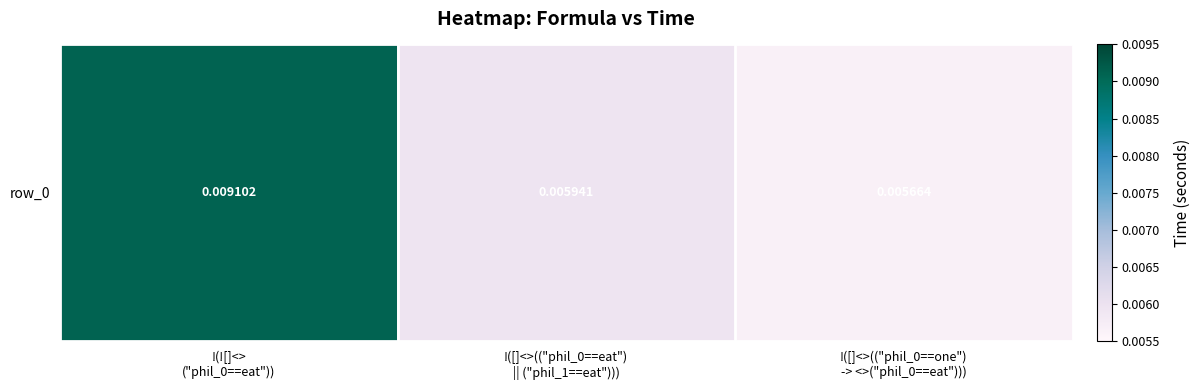

The value at !([]<>(("phil_0==one")
-> <>("phil_0==eat"))) is 0.0. True or false?

False